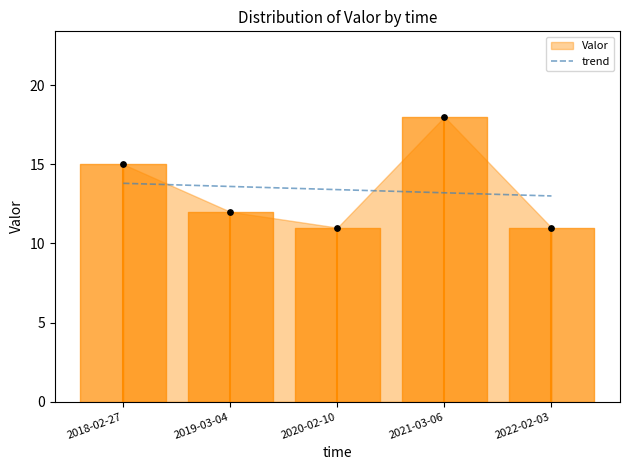

True or false: trend has a value of 13.0 at 2022-02-03.

True